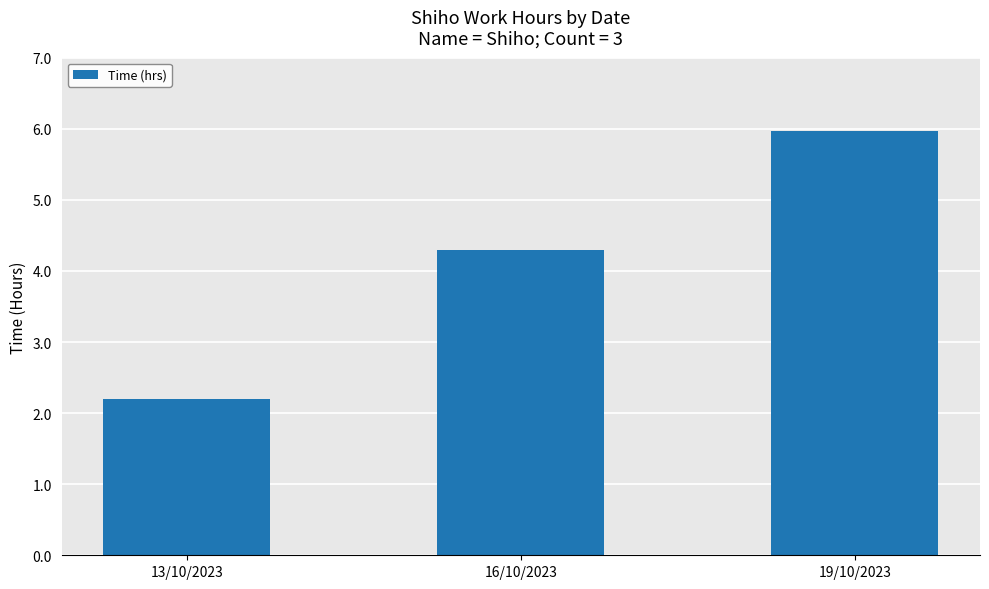

Reading right to left, transcribe all the data shown in this chart.

6.0	4.3	2.2